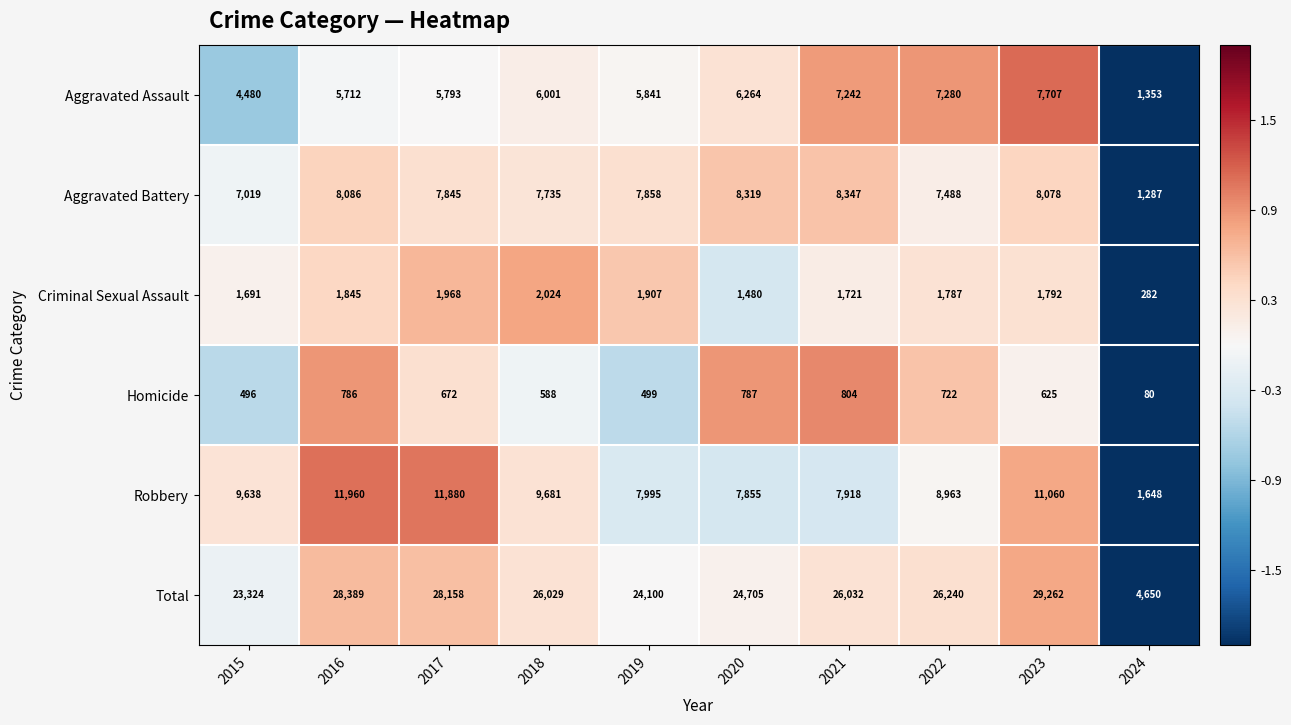

Which series has the largest total across all categories?

Total